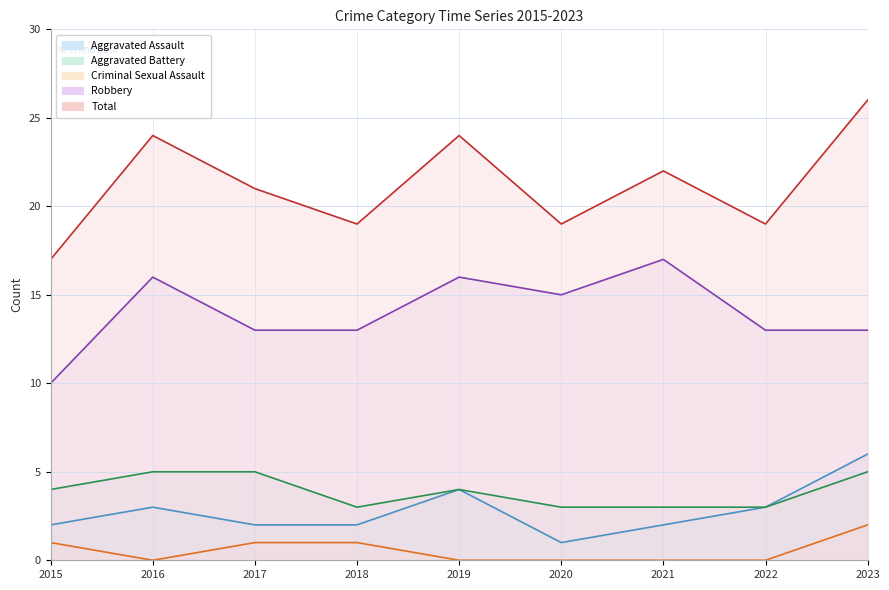

True or false: Total and Criminal Sexual Assault cross at least once.

False